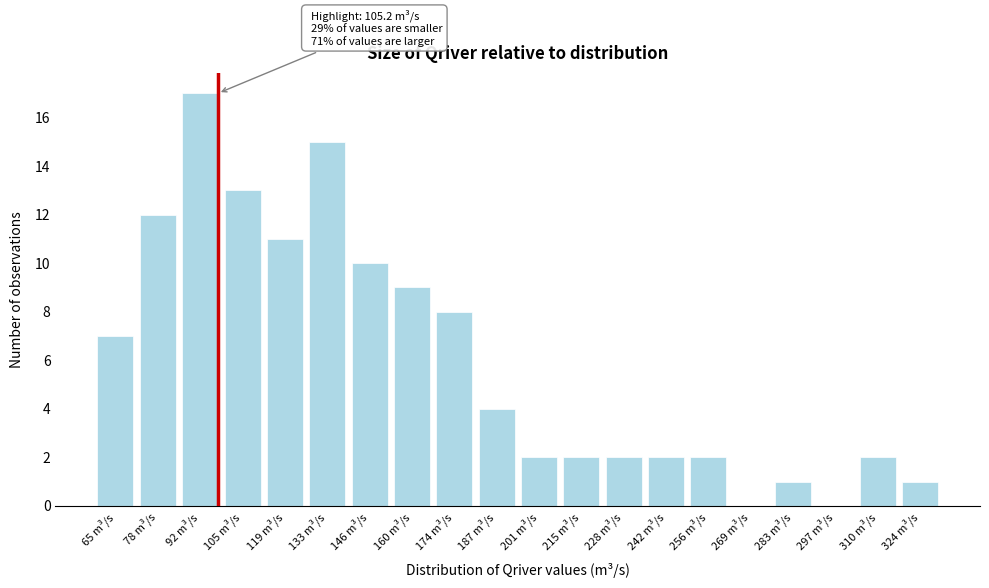

Reading left to right, transcribe all the data shown in this chart.

65 m³/s=7	78 m³/s=12	92 m³/s=17	105 m³/s=13	119 m³/s=11	133 m³/s=15	146 m³/s=10	160 m³/s=9	174 m³/s=8	187 m³/s=4	201 m³/s=2	215 m³/s=2	228 m³/s=2	242 m³/s=2	256 m³/s=2	269 m³/s=0	283 m³/s=1	297 m³/s=0	310 m³/s=2	324 m³/s=1